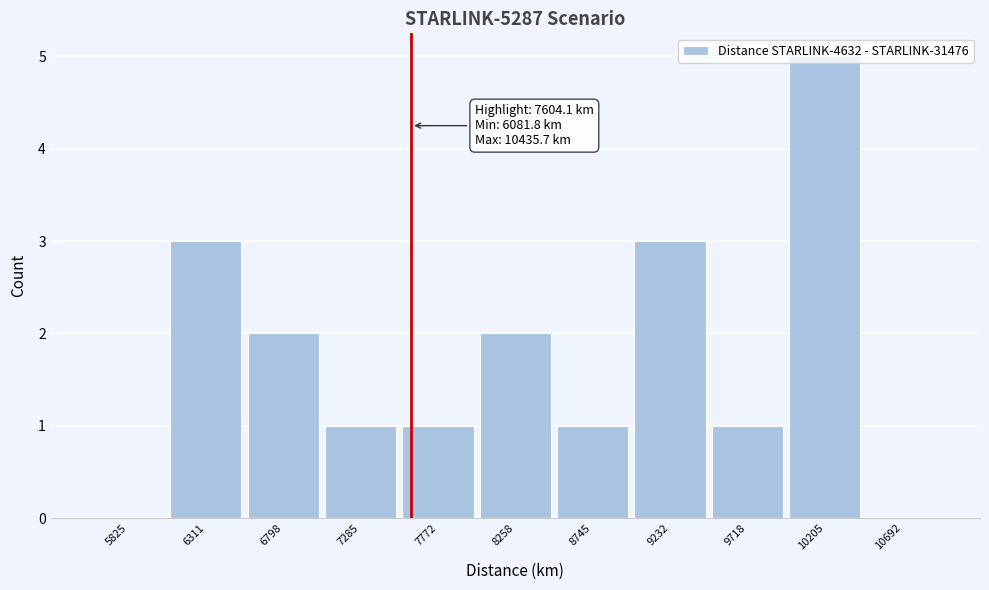

Over which range of the x-axis is the bar tallest?

9950 to 10450